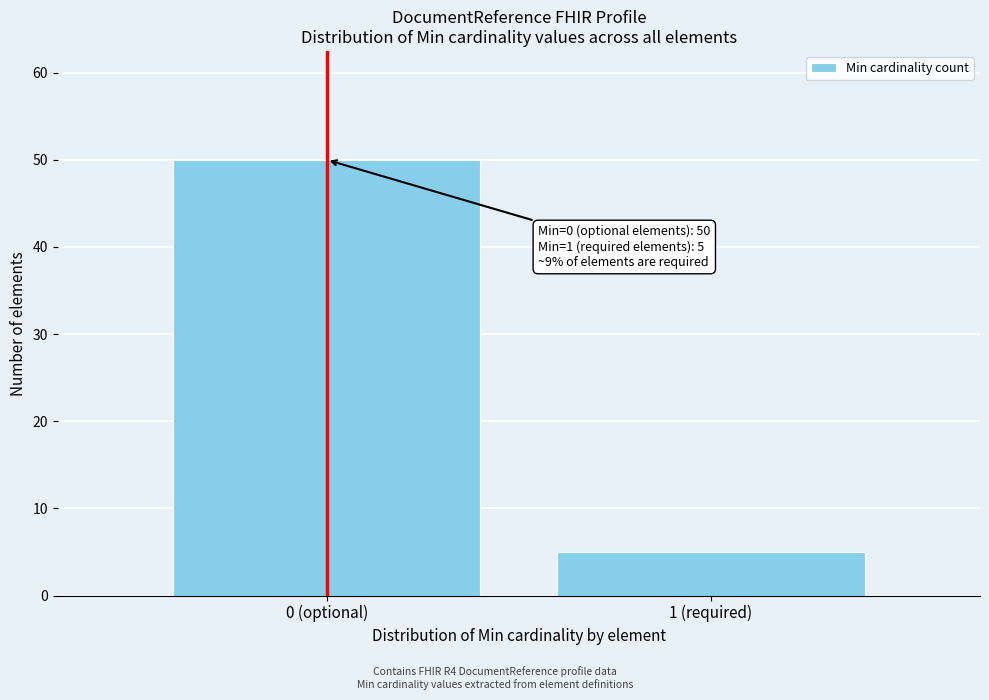

Reading left to right, what are all the values shown in this chart?

0 (optional)=50	1 (required)=5